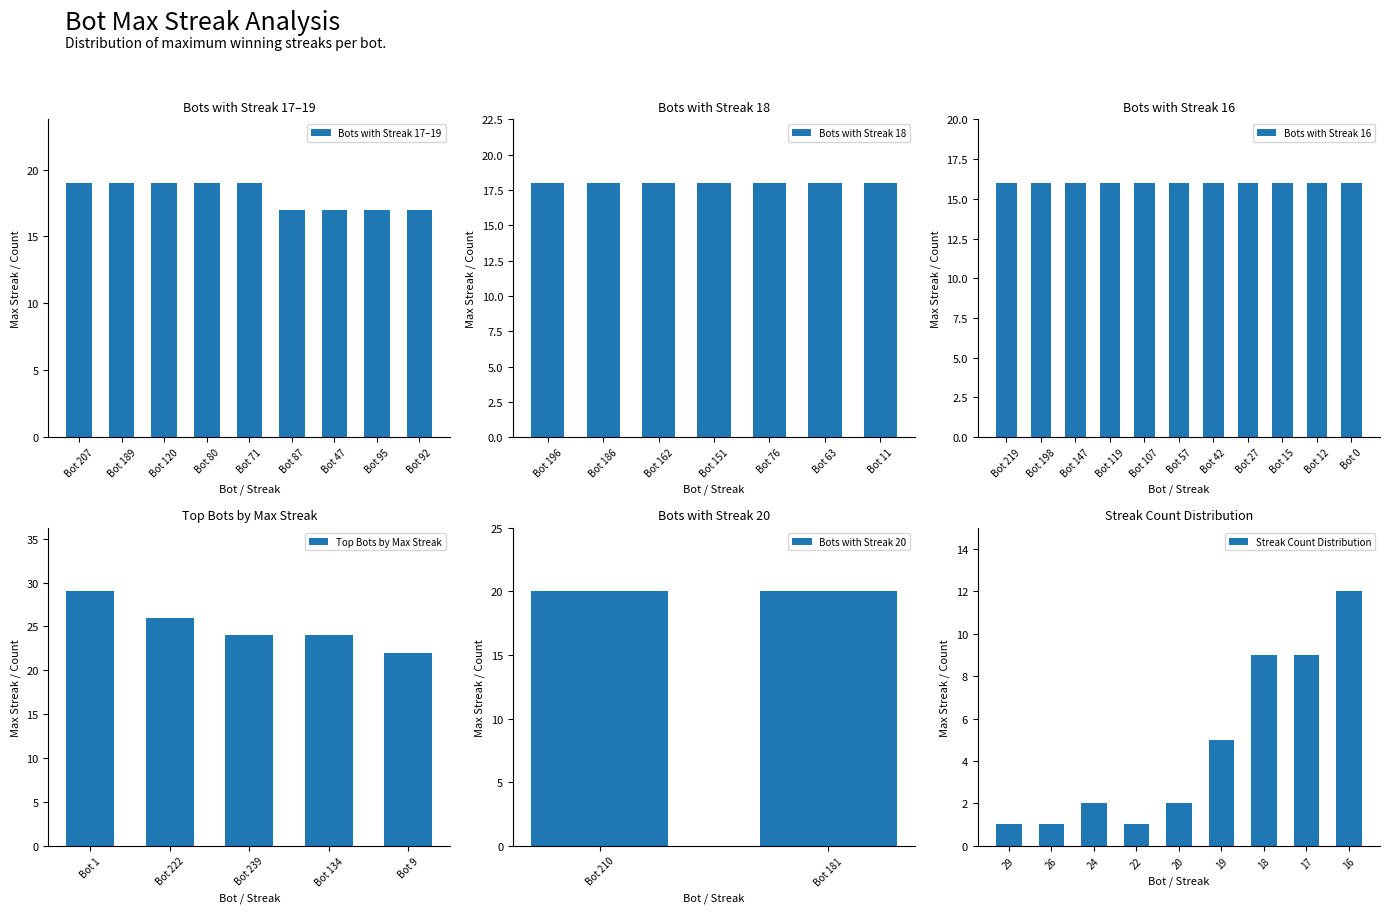

Is it true that Bots with Streak 17–19 equals 19 at Bot 207?

True